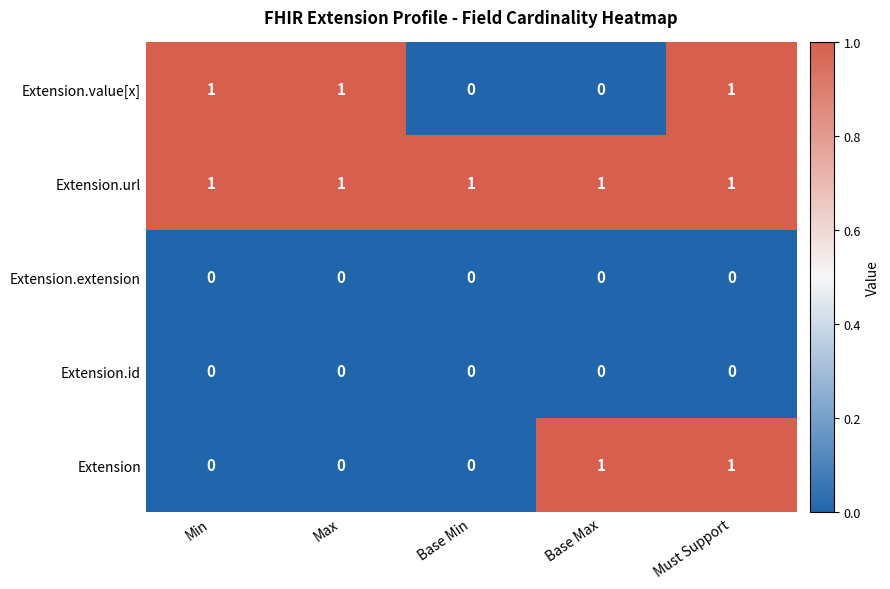

The value of Extension.url at Min is 1. True or false?

True